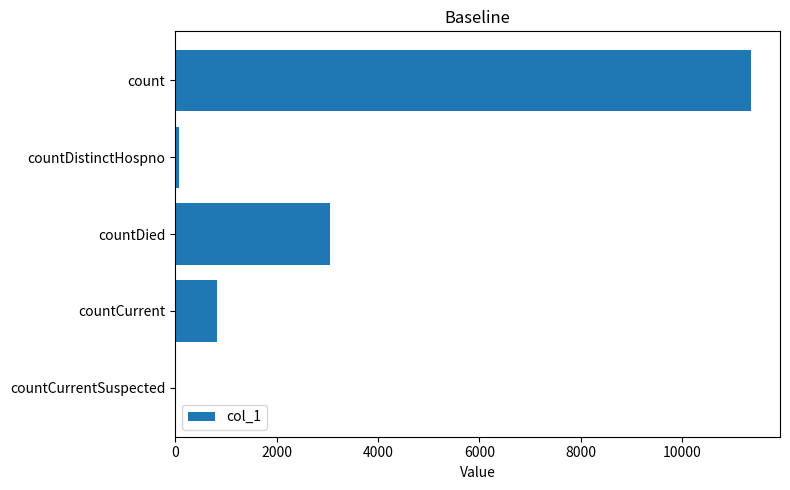

The chart shows a value of 4816 at count. True or false?

False